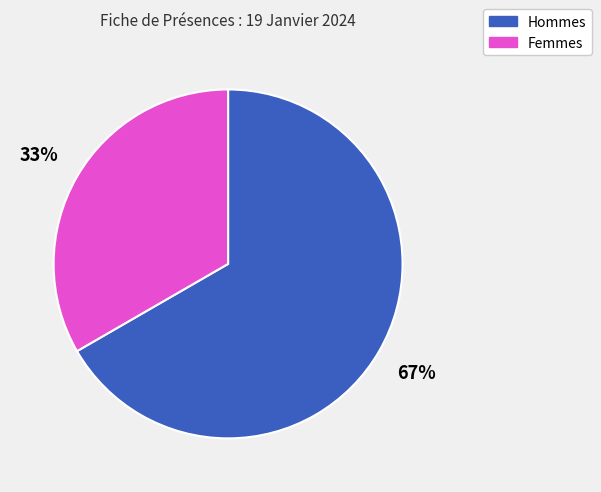

To the nearest percent, what is the average slice percentage?

50%